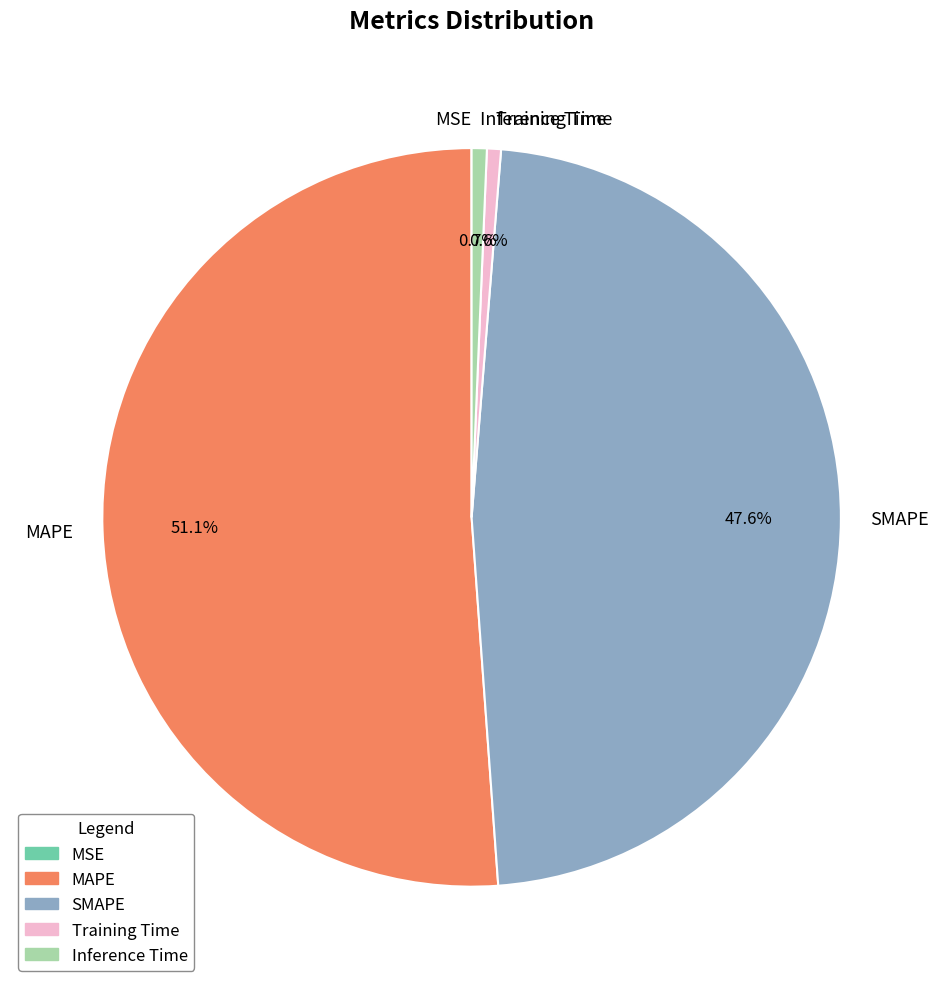

What portion of the pie excludes Training Time?

99.4%